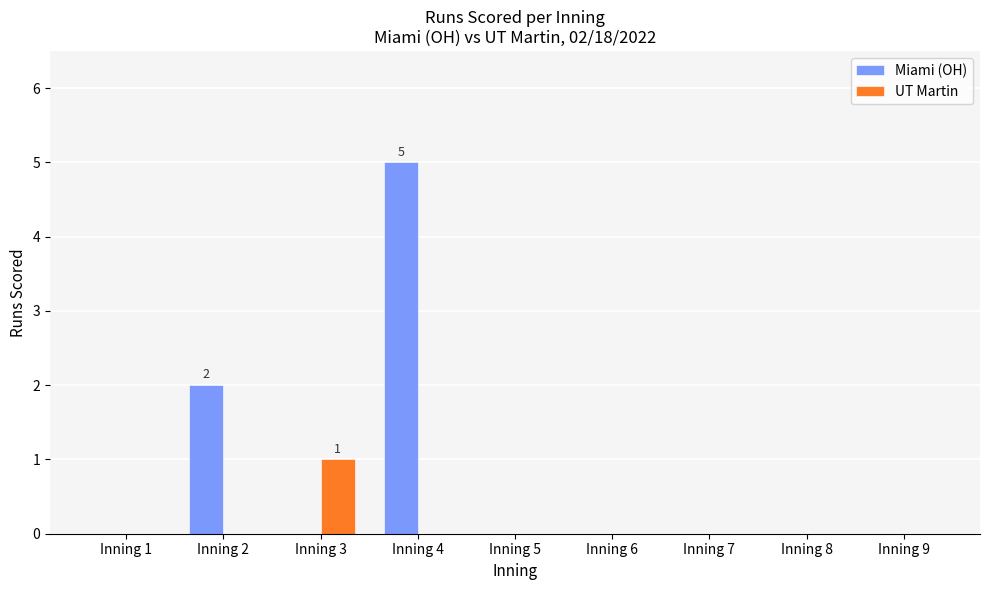

The Miami (OH) series shows 0 at Inning 1. True or false?

True